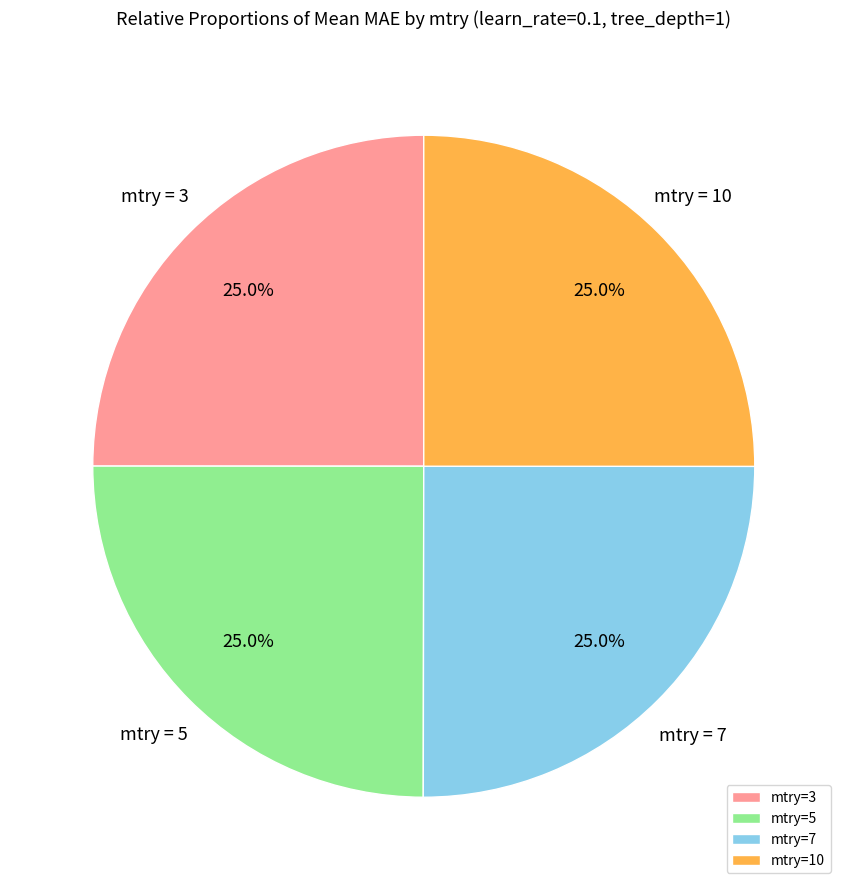

Combined, what portion of the pie is mtry=3 and mtry=5?

50.0%